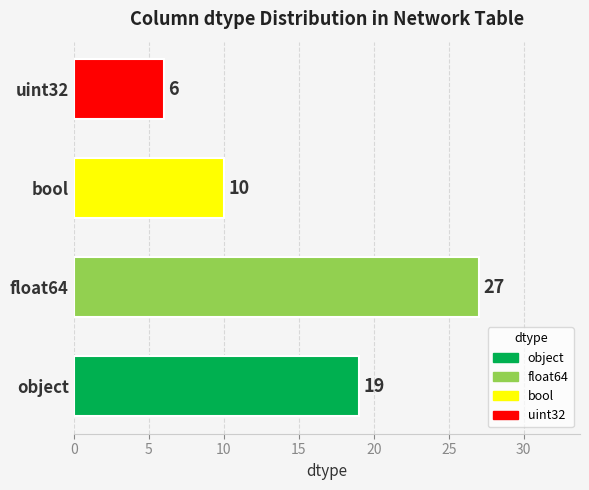

What is the sum of the values at bool and object?

29